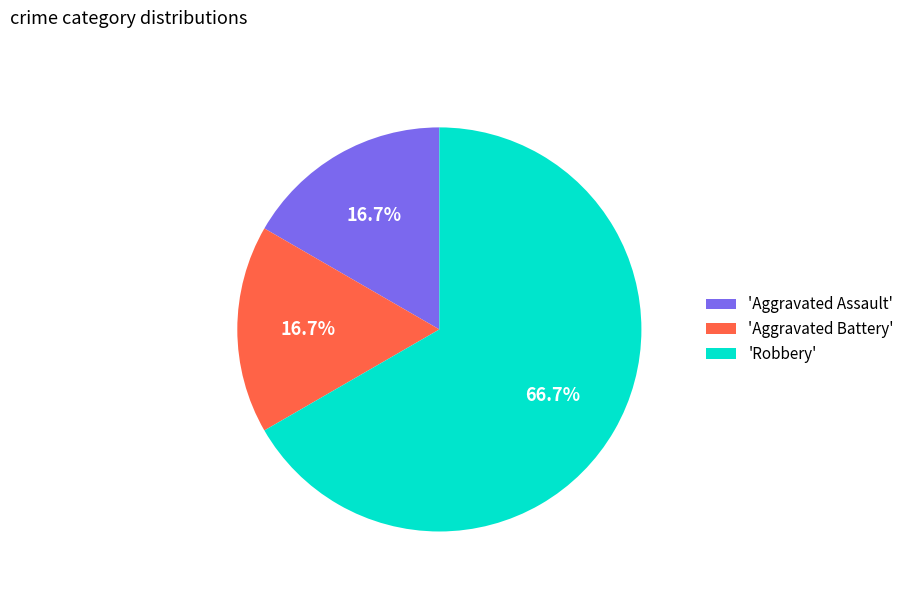

To the nearest percent, what is the difference between the largest and smallest slice percentages?

50%